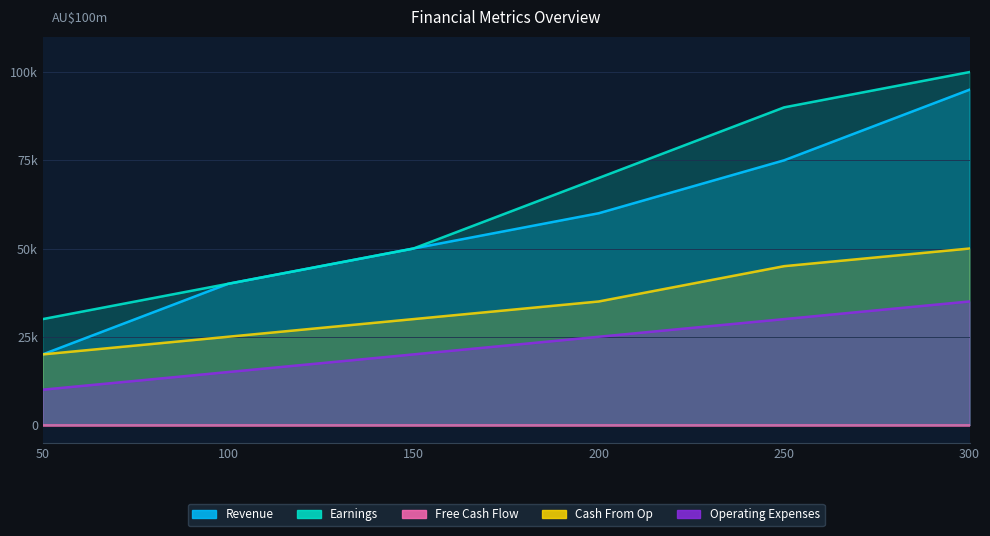

Which series has the largest total across all categories?

Earnings